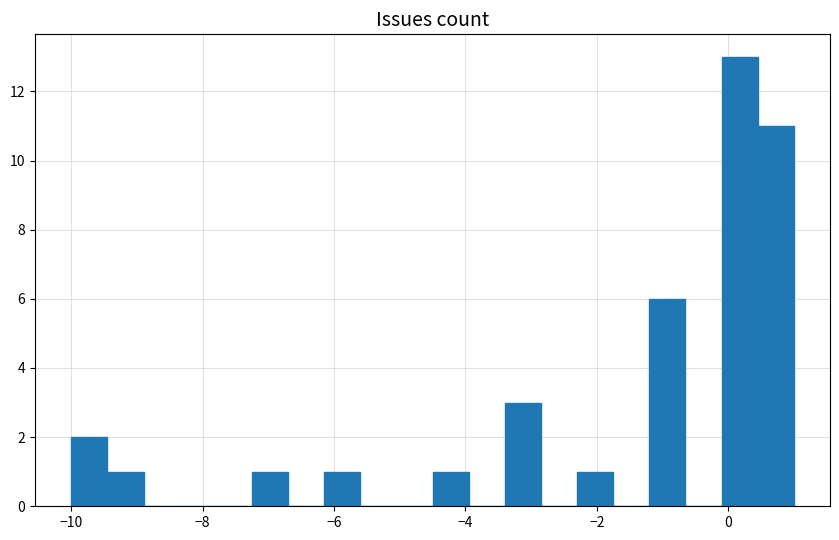

Around what value on the x-axis is the tallest bar? Give the approximate position of its centre, as read against the axis.

0.2